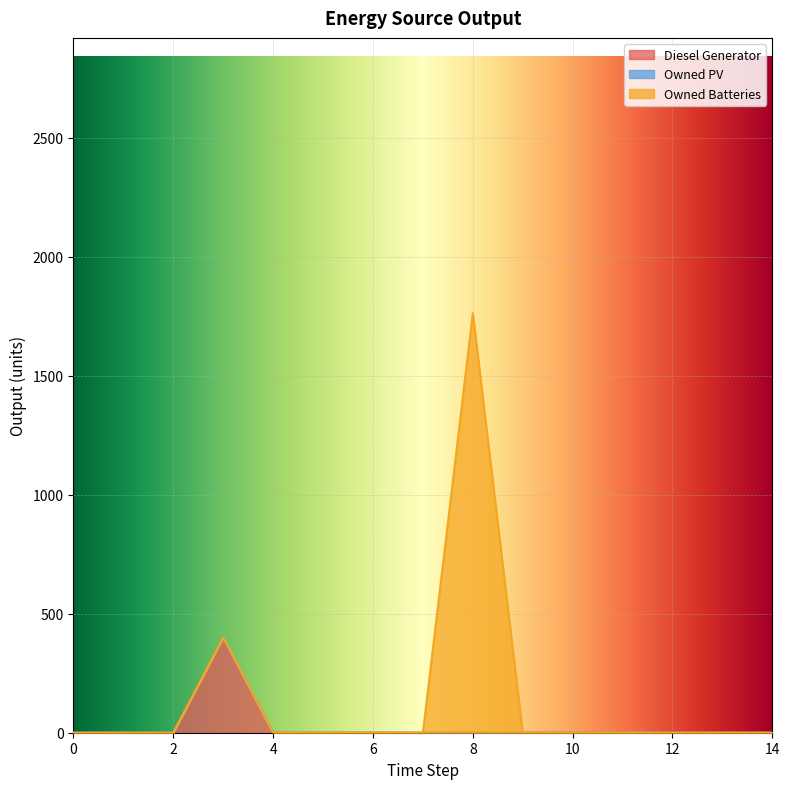

At which category is the sum across all series the highest?

8